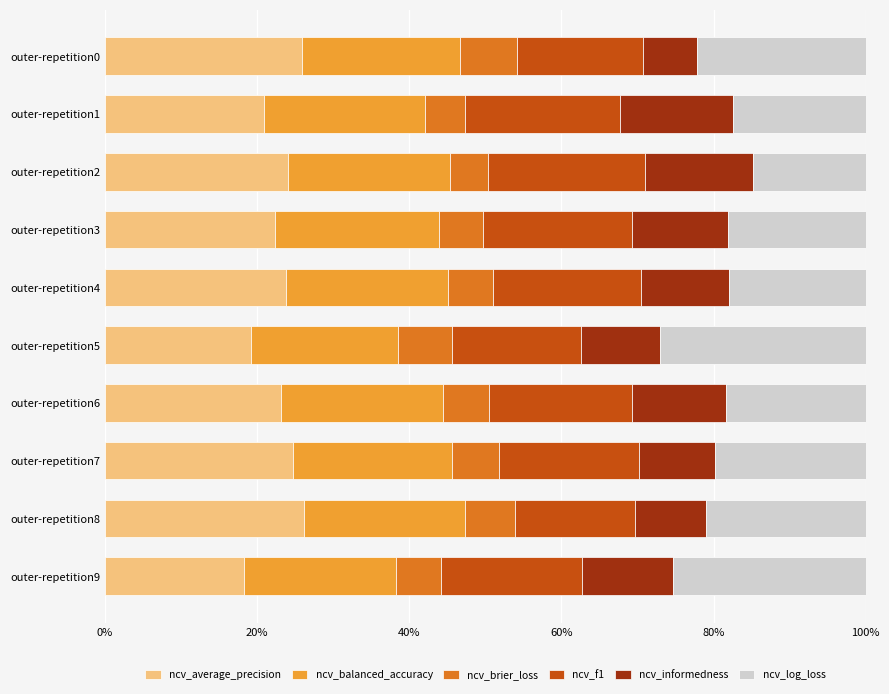

Count the number of data series in this chart.

6